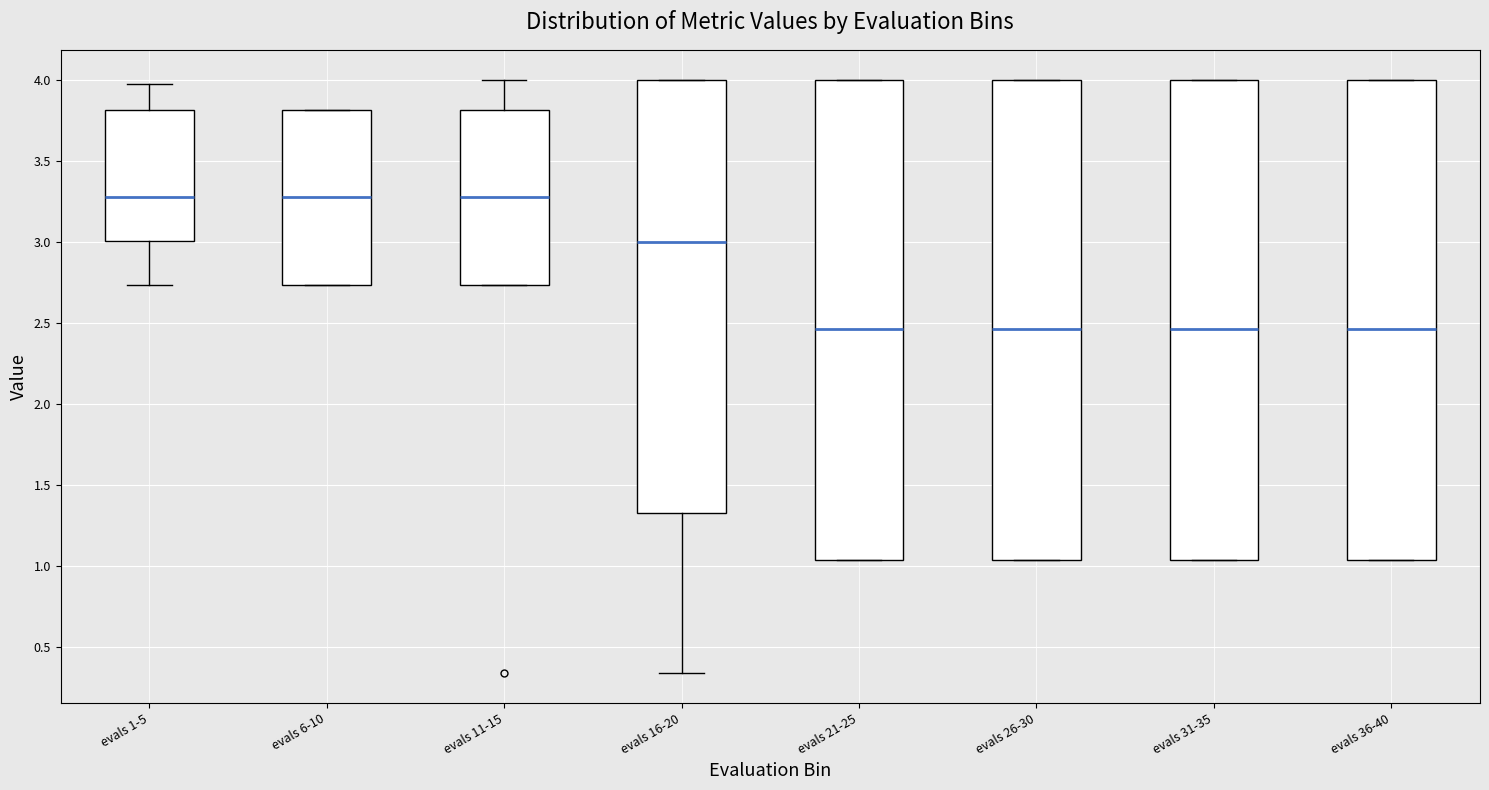

Reading left to right, transcribe this box plot: for each box, give where its median line is, the range the box spans, and where its two whiskers end, as read against the y-axis. The values are not printed on the chart, so give them approximately, as read against the axis.

evals 1-5: median 3.25, box 3.00 to 3.80, whiskers 2.75 to 3.95
evals 6-10: median 3.25, box 2.75 to 3.80, whiskers 2.75 to 3.80
evals 11-15: median 3.25, box 2.75 to 3.80, whiskers 2.75 to 4.00
evals 16-20: median 3.00, box 1.35 to 4.00, whiskers 0.35 to 4.00
evals 21-25: median 2.45, box 1.05 to 4.00, whiskers 1.05 to 4.00
evals 26-30: median 2.45, box 1.05 to 4.00, whiskers 1.05 to 4.00
evals 31-35: median 2.45, box 1.05 to 4.00, whiskers 1.05 to 4.00
evals 36-40: median 2.45, box 1.05 to 4.00, whiskers 1.05 to 4.00